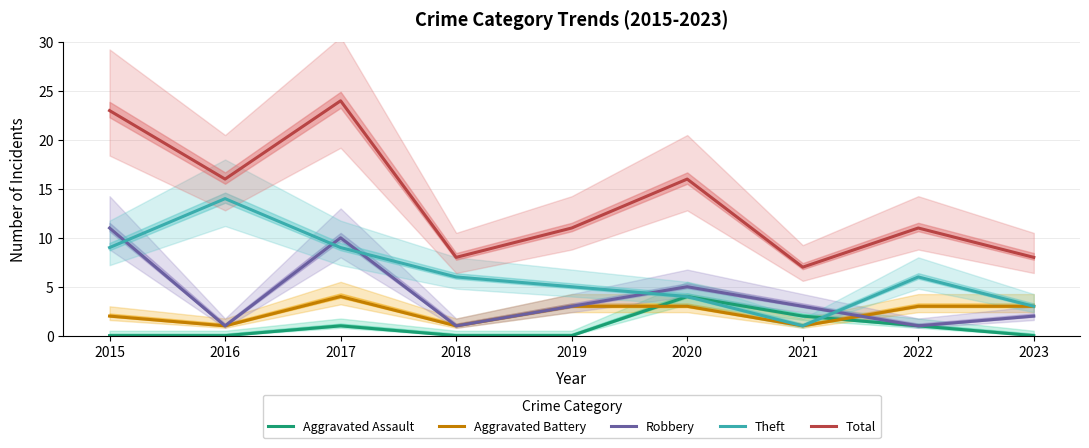

Where is the first local maximum for Aggravated Battery?

2017